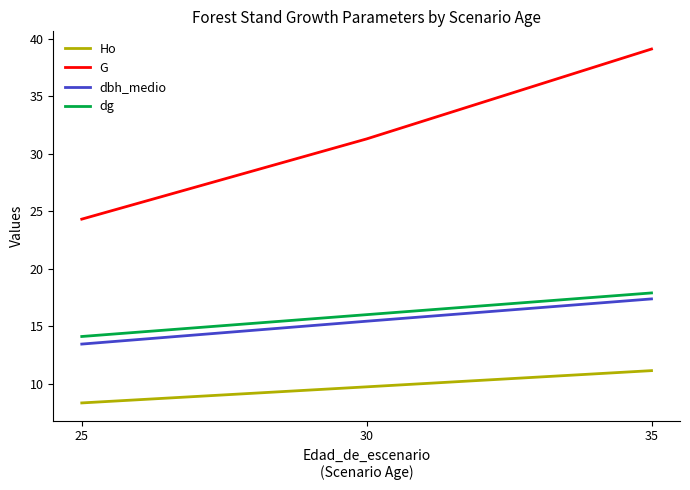

What is the difference between the maximum and minimum values in the dbh_medio series?

3.9